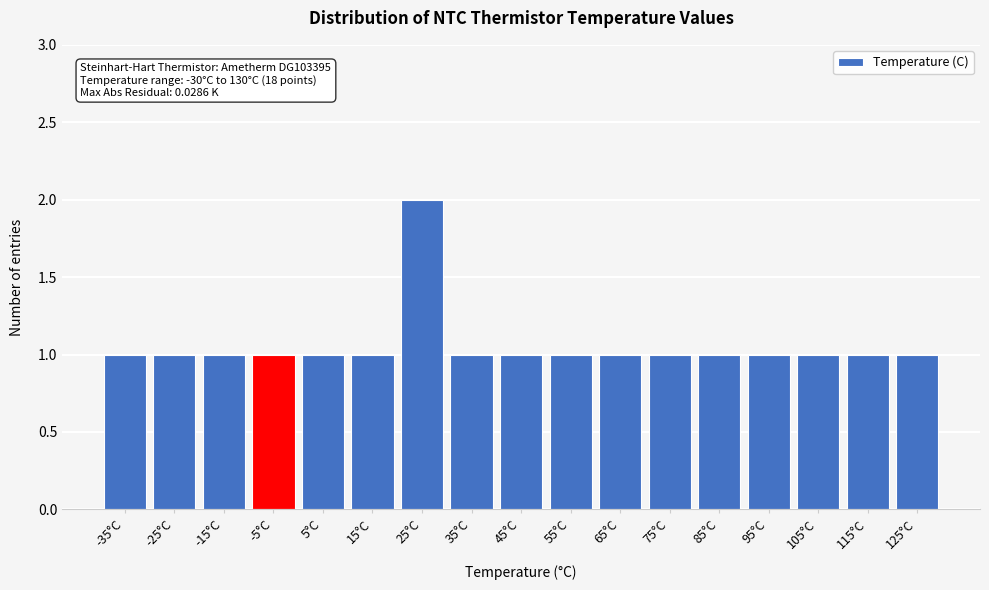

Reading left to right, transcribe all the data shown in this chart.

-35°C=1	-25°C=1	-15°C=1	-5°C=1	5°C=1	15°C=1	25°C=2	35°C=1	45°C=1	55°C=1	65°C=1	75°C=1	85°C=1	95°C=1	105°C=1	115°C=1	125°C=1